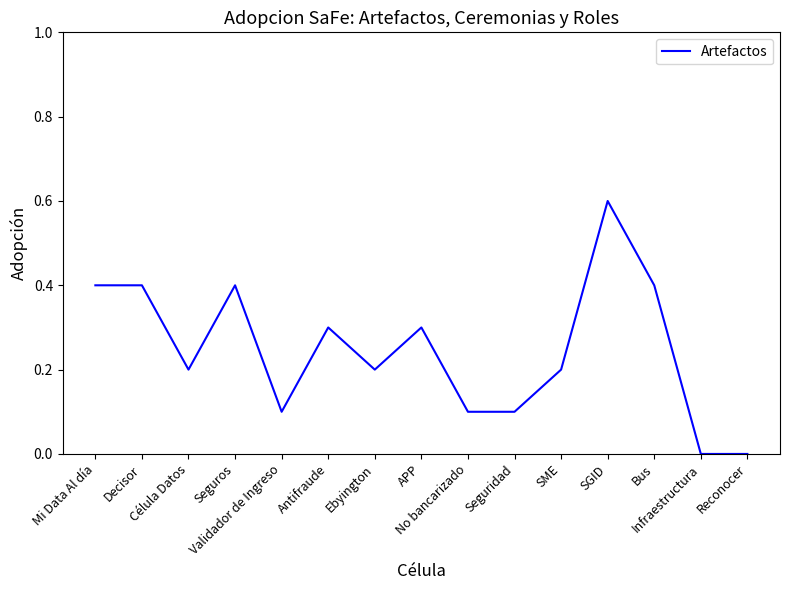

What is the greatest value displayed?

0.6